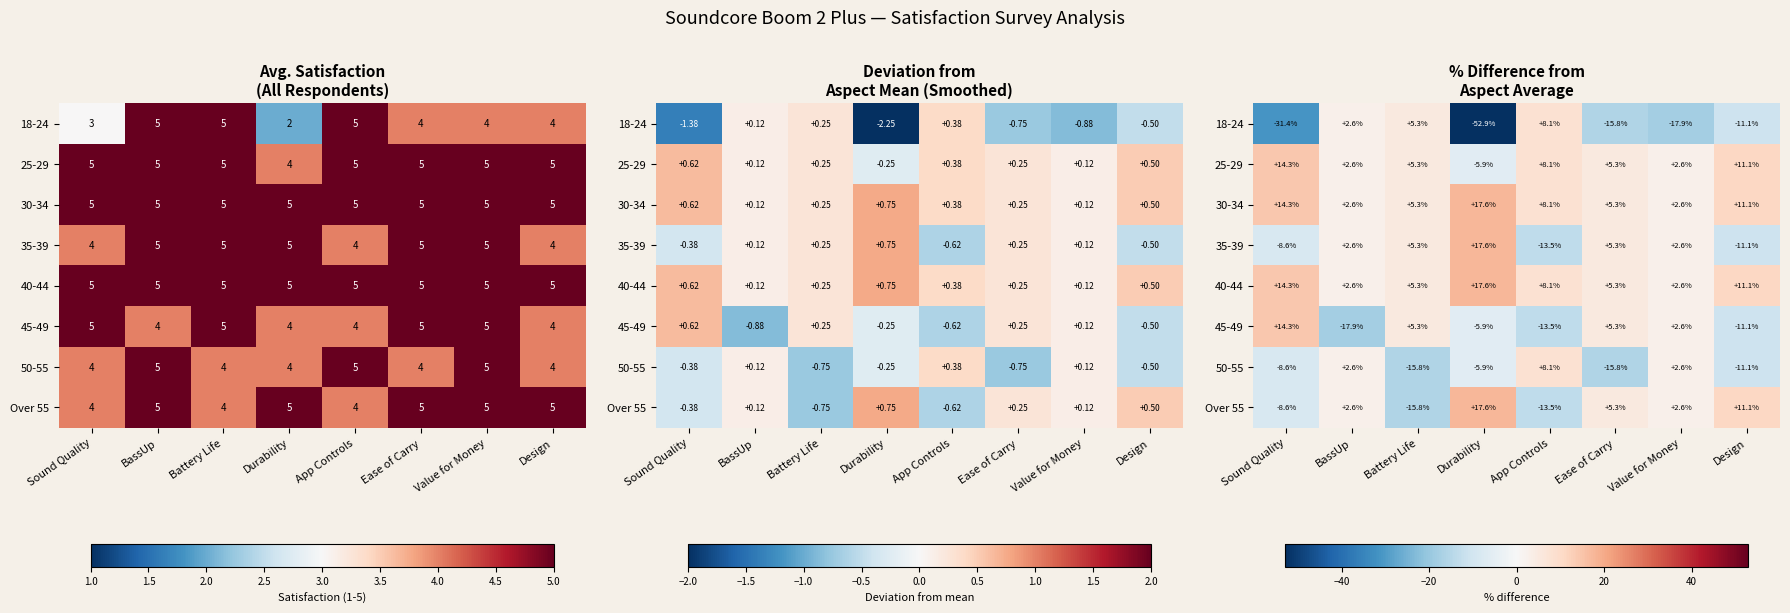

Where does the 45-49 series first go above 2?

Sound Quality